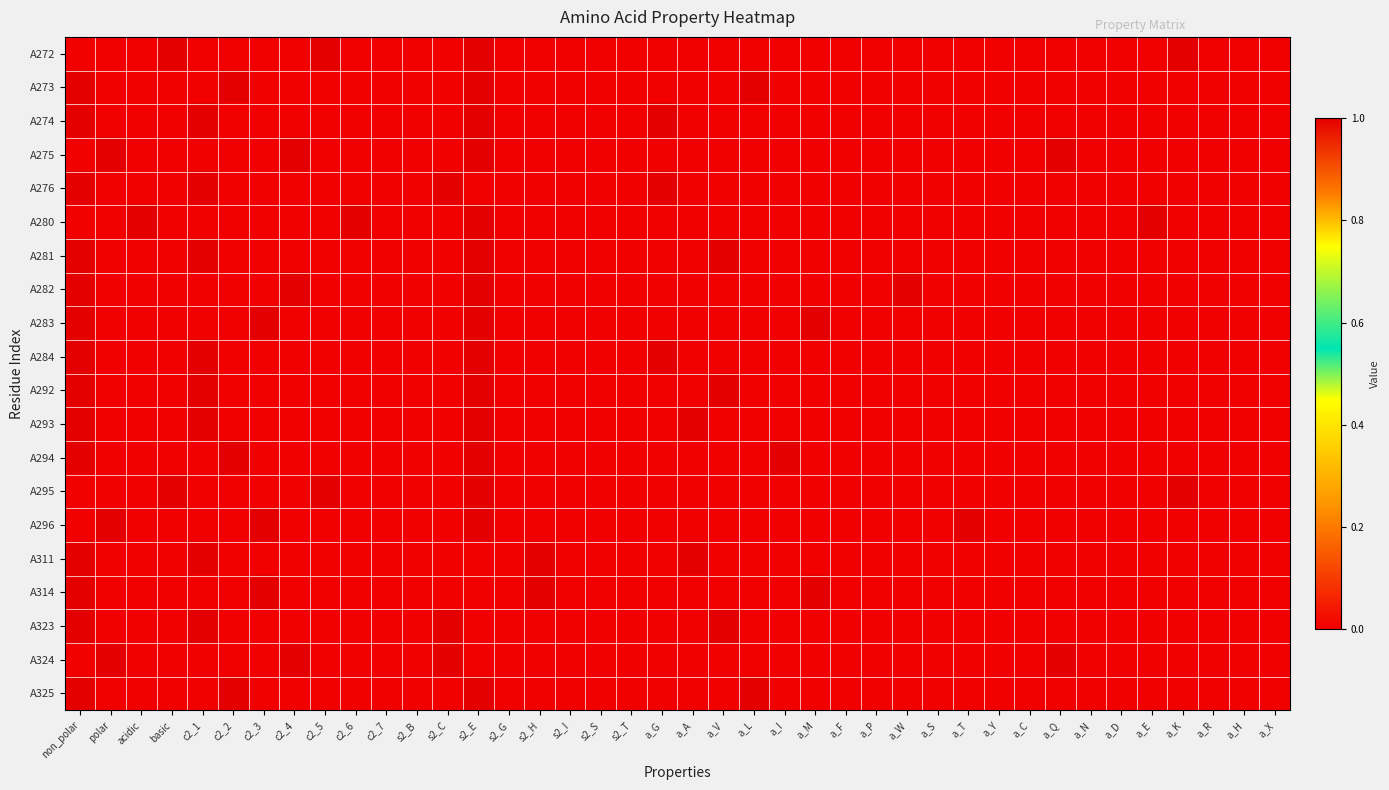

Between basic and s2_E, which is larger?

basic